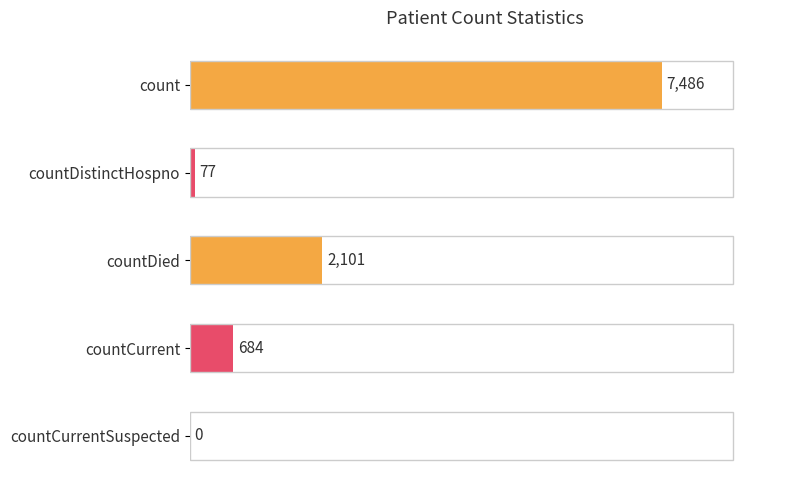

What is the sum of the values at countDied and countCurrentSuspected?

2101